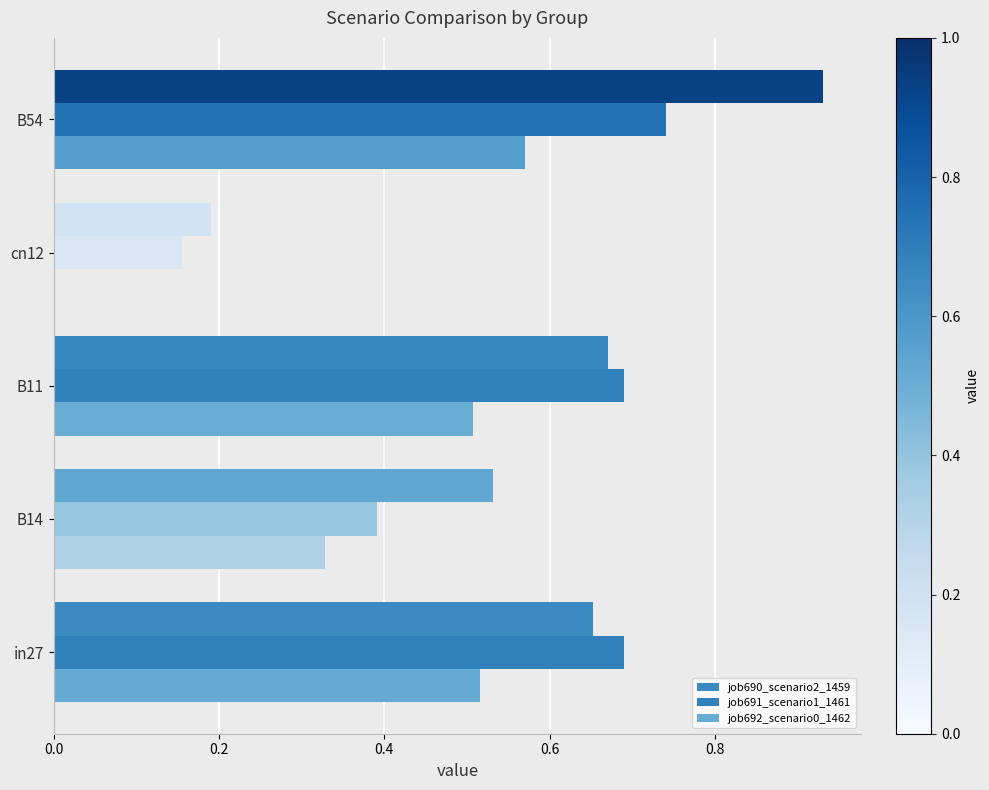

Reading right to left, list all the values displayed in this chart.

job690_scenario2_1459: 0.9	0.2	0.7	0.5	0.7
job691_scenario1_1461: 0.7	0.2	0.7	0.4	0.7
job692_scenario0_1462: 0.6	0.0	0.5	0.3	0.5